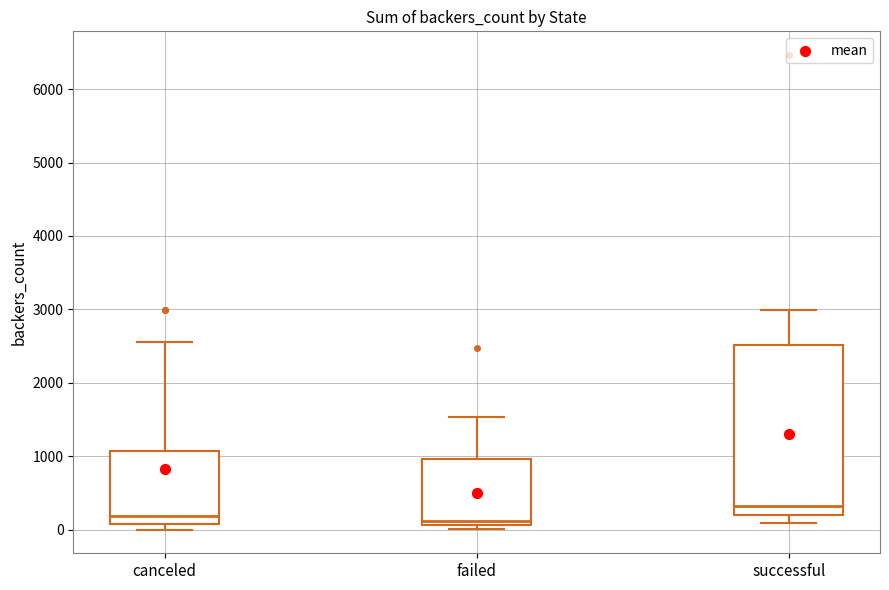

Comparing the boxes themselves (not the whiskers), which one is the tallest?

successful